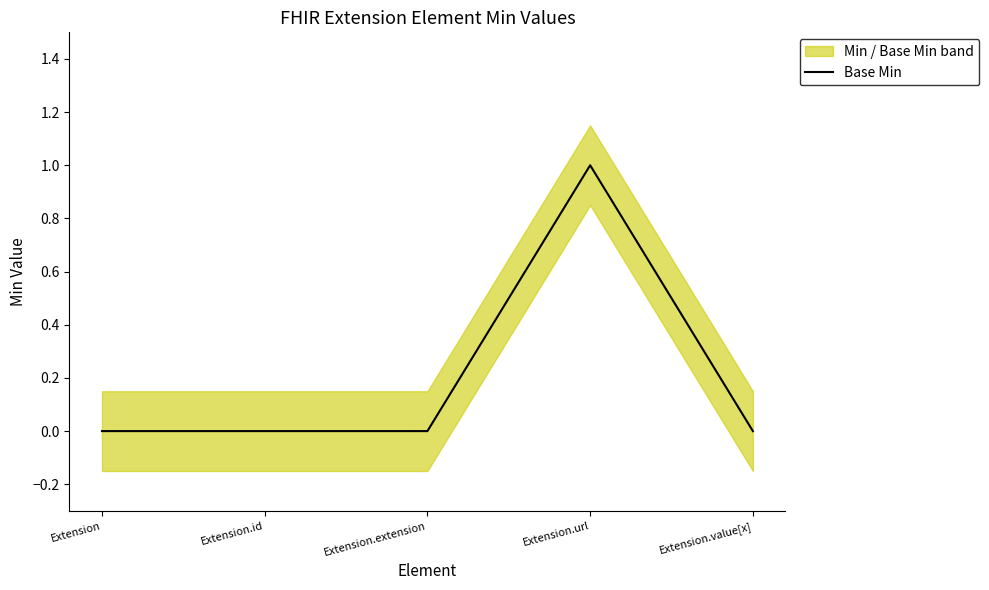

Is it true that the value at Extension.id is 0?

False